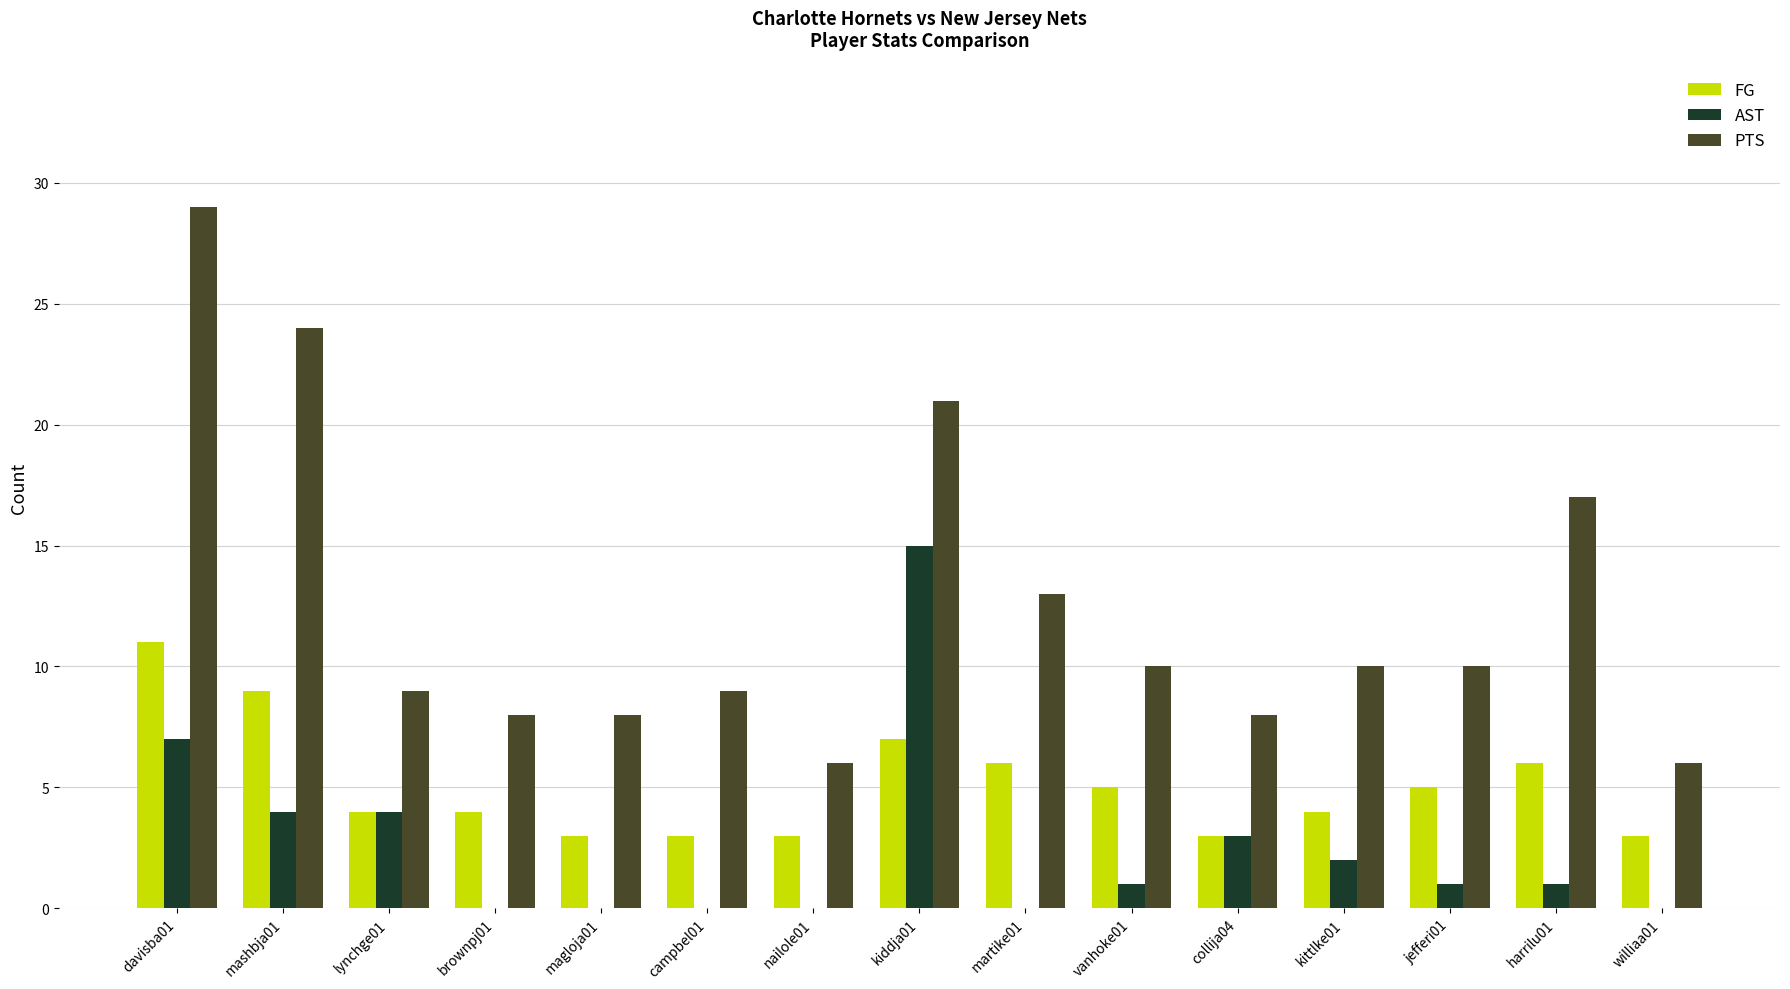

What is the sum of all FG values?

76